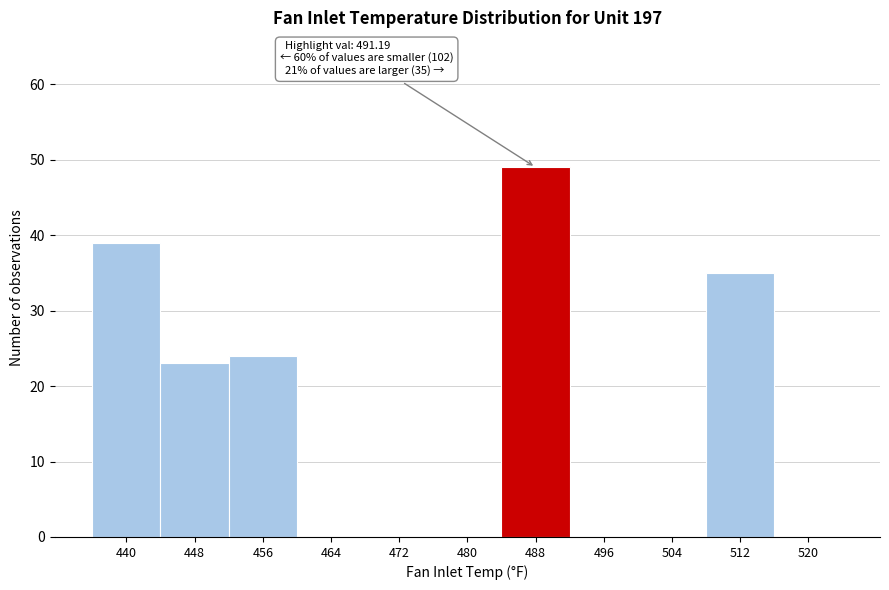

Reading left to right, list all the values displayed in this chart.

440=39	448=23	456=24	464=0	472=0	480=0	488=49	496=0	504=0	512=35	520=0